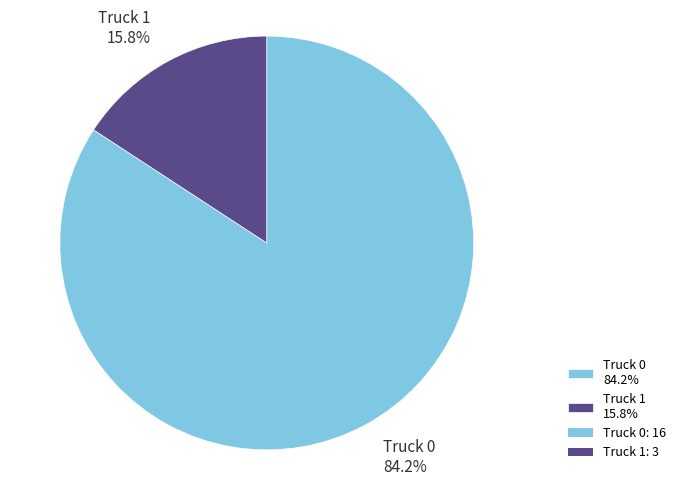

True or false: Truck 0 accounts for 92% of the total.

False